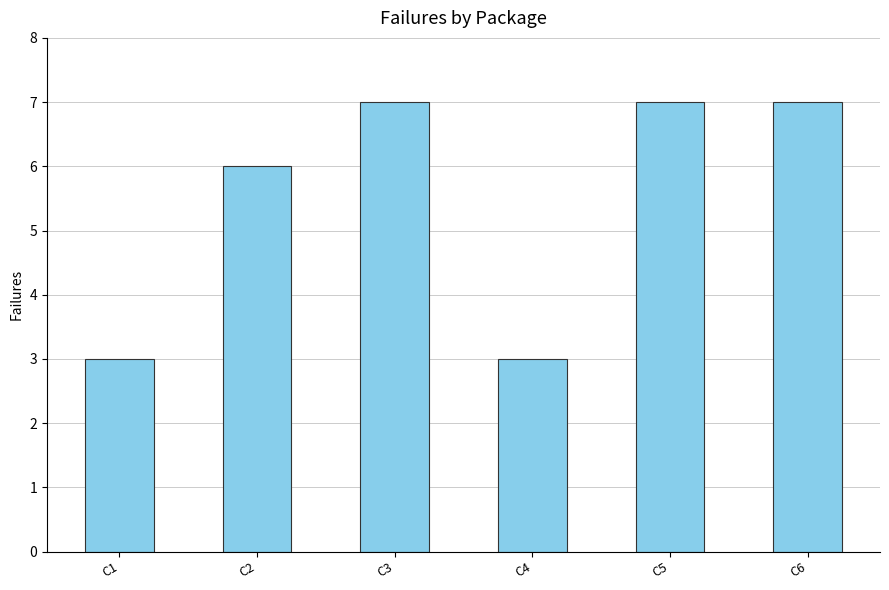

True or false: the data shows 11 at C6.

False